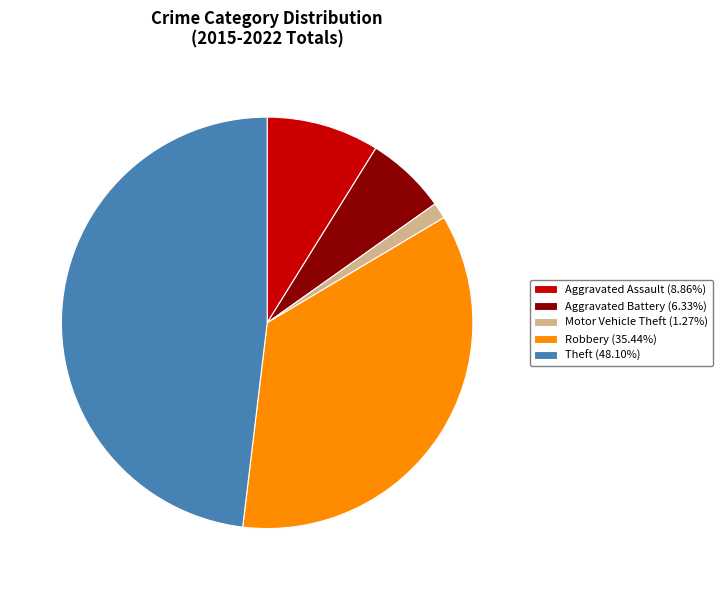

Count the number of slices in the pie.

5